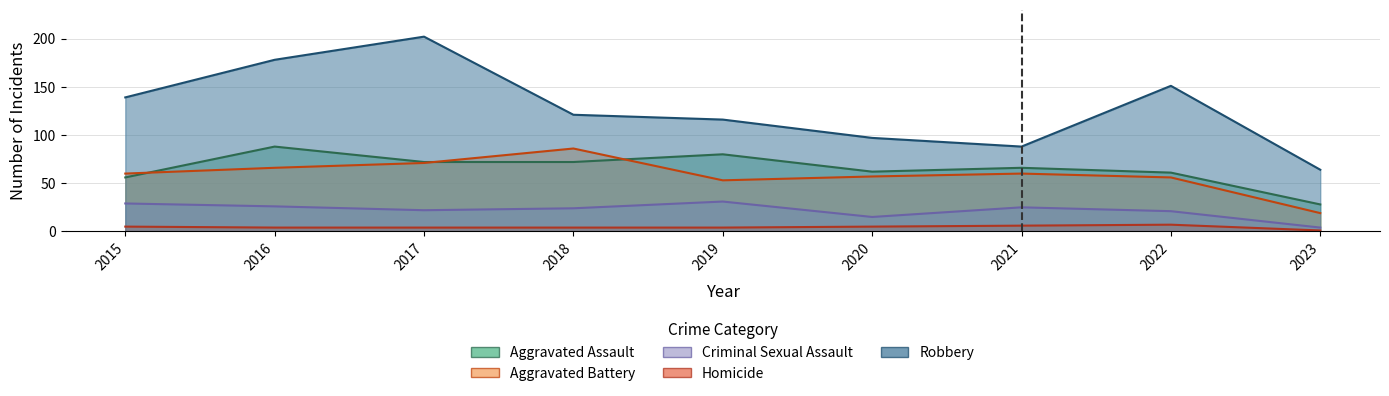

What is the approximate value of Criminal Sexual Assault at 2015?

29